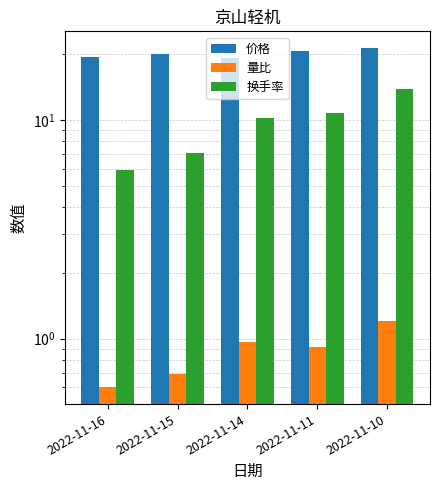

What is the average value of the 换手率 series?

9.6